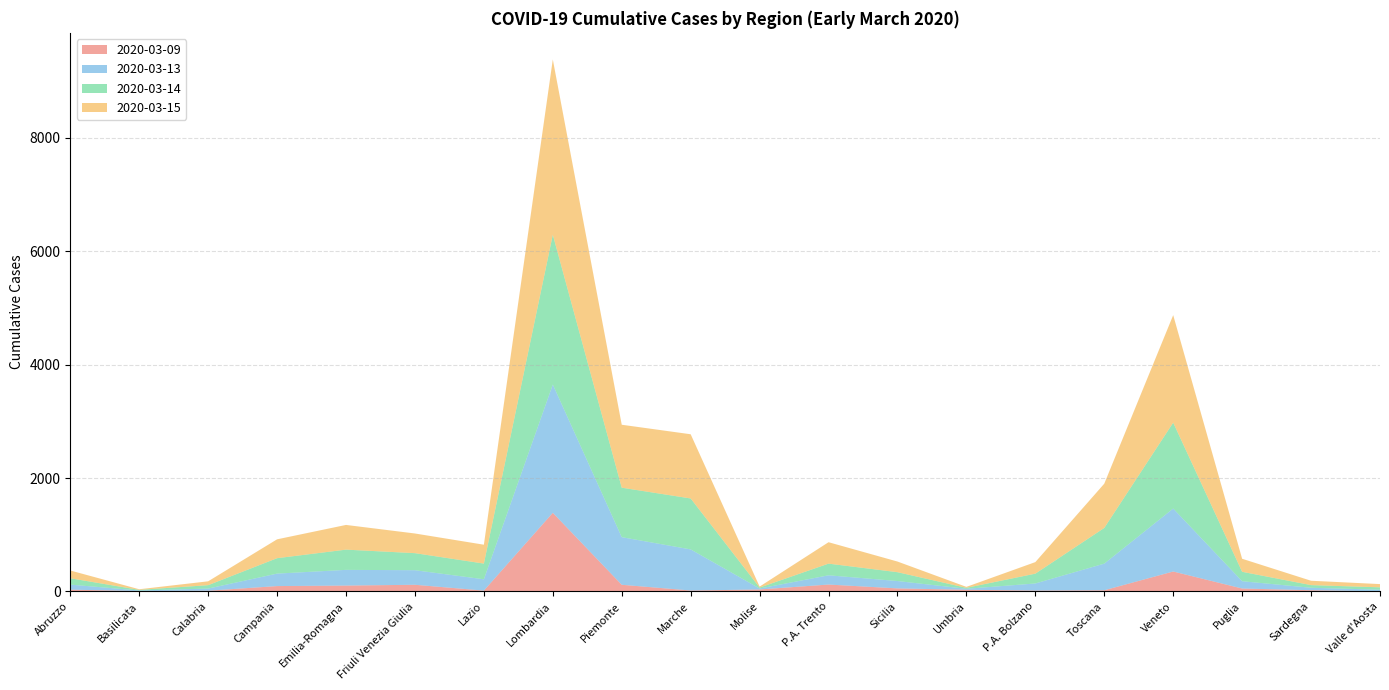

Reading left to right, extract all data points from this chart.

2020-03-09: Abruzzo=30	Basilicata=5	Calabria=11	Campania=93	Emilia-Romagna=102	Friuli Venezia Giulia=116	Lazio=13	Lombardia=1386	Piemonte=116	Marche=15	Molise=33	P.A. Trento=120	Sicilia=52	Umbria=28	P.A. Bolzano=14	Toscana=19	Veneto=350	Puglia=50	Sardegna=20	Valle d'Aosta=1
2020-03-13: Abruzzo=89	Basilicata=10	Calabria=38	Campania=220	Emilia-Romagna=277	Friuli Venezia Giulia=257	Lazio=200	Lombardia=2263	Piemonte=840	Marche=725	Molise=17	P.A. Trento=163	Sicilia=130	Umbria=17	P.A. Bolzano=125	Toscana=470	Veneto=1111	Puglia=129	Sardegna=43	Valle d'Aosta=28
2020-03-14: Abruzzo=112	Basilicata=11	Calabria=60	Campania=272	Emilia-Romagna=357	Friuli Venezia Giulia=301	Lazio=277	Lombardia=2644	Piemonte=873	Marche=899	Molise=17	P.A. Trento=206	Sicilia=156	Umbria=17	P.A. Bolzano=173	Toscana=630	Veneto=1516	Puglia=166	Sardegna=47	Valle d'Aosta=42
2020-03-15: Abruzzo=137	Basilicata=11	Calabria=68	Campania=333	Emilia-Romagna=436	Friuli Venezia Giulia=347	Lazio=333	Lombardia=3093	Piemonte=1111	Marche=1133	Molise=17	P.A. Trento=378	Sicilia=188	Umbria=17	P.A. Bolzano=204	Toscana=781	Veneto=1897	Puglia=230	Sardegna=77	Valle d'Aosta=57